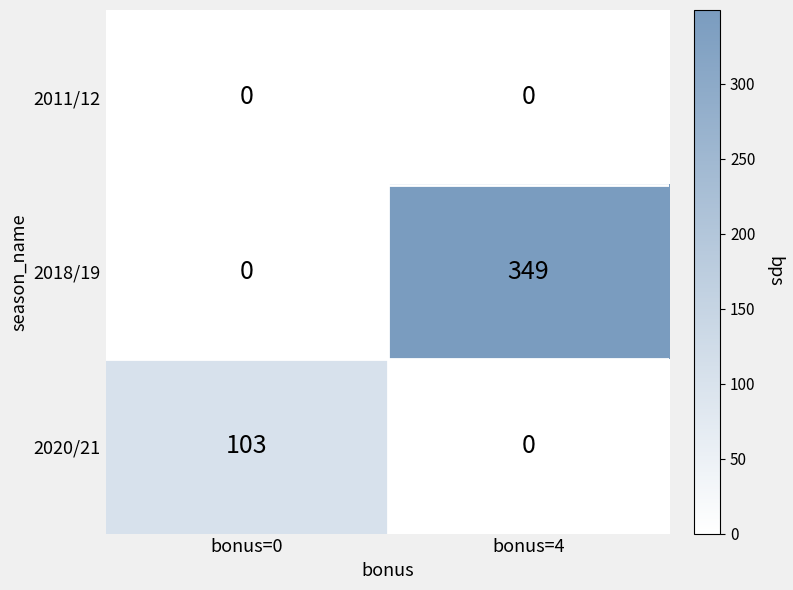

The value of 2018/19 at bonus=4 is 349. True or false?

True